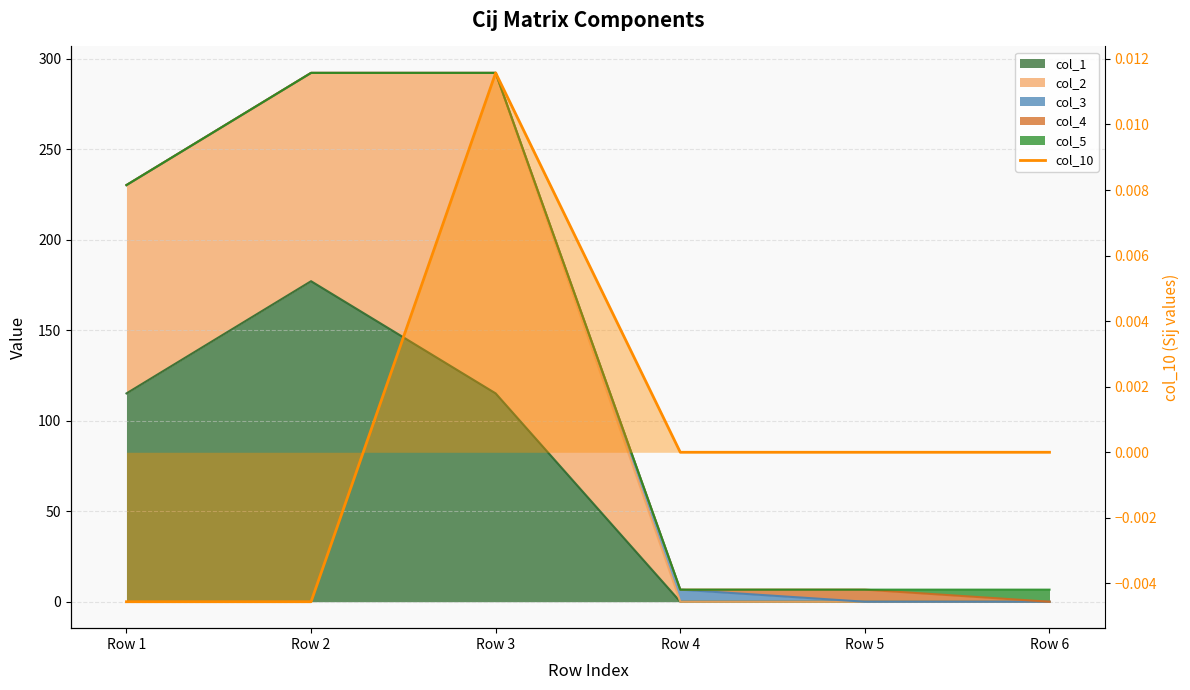

At which category does the data reach its first local peak?

Row 3